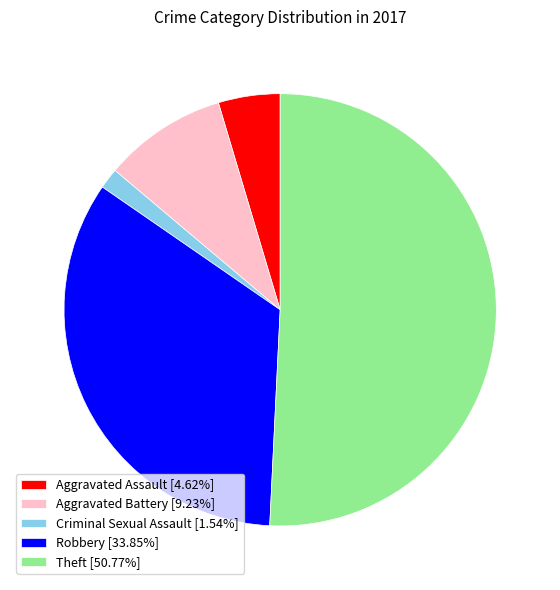

The Robbery slice represents 34% of the pie. True or false?

True